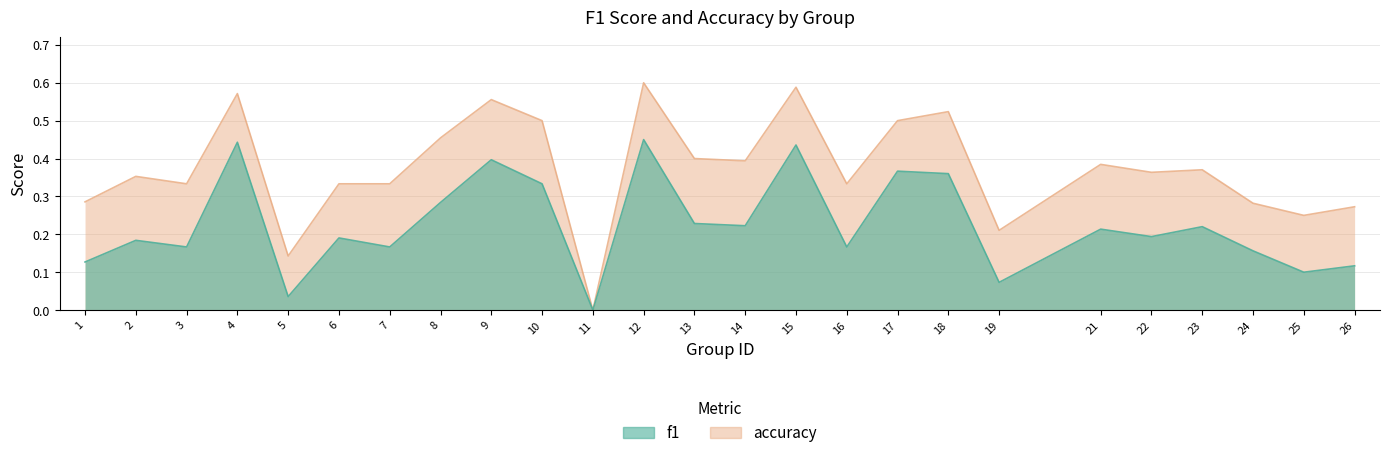

Is the value of accuracy at 21 greater than the value of f1 at 1?

Yes